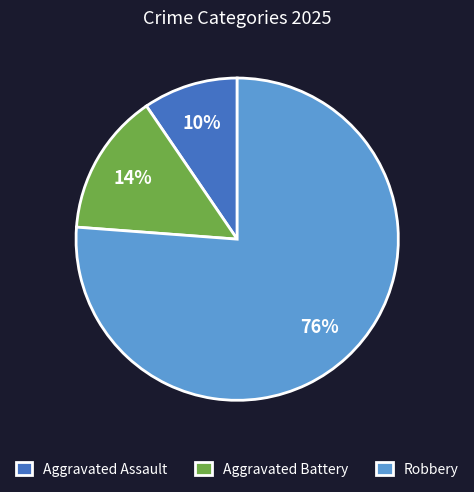

Approximately how many times larger is the value at Aggravated Assault compared to Robbery?

0.1